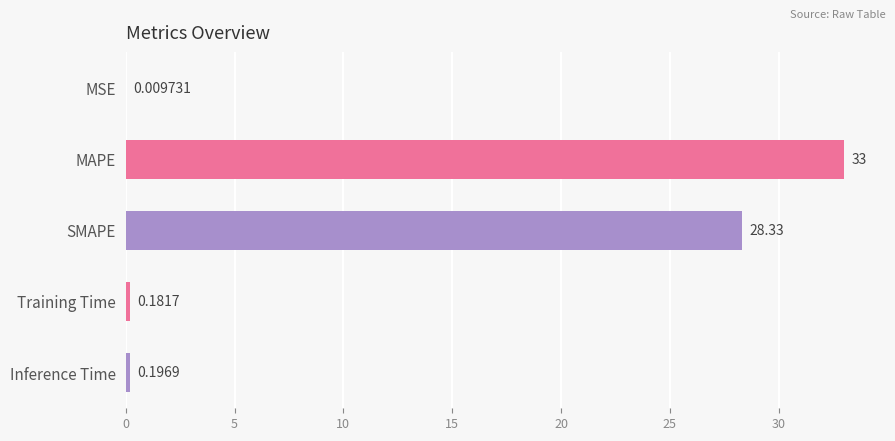

What is the change in value from MSE to Inference Time?

+0.2